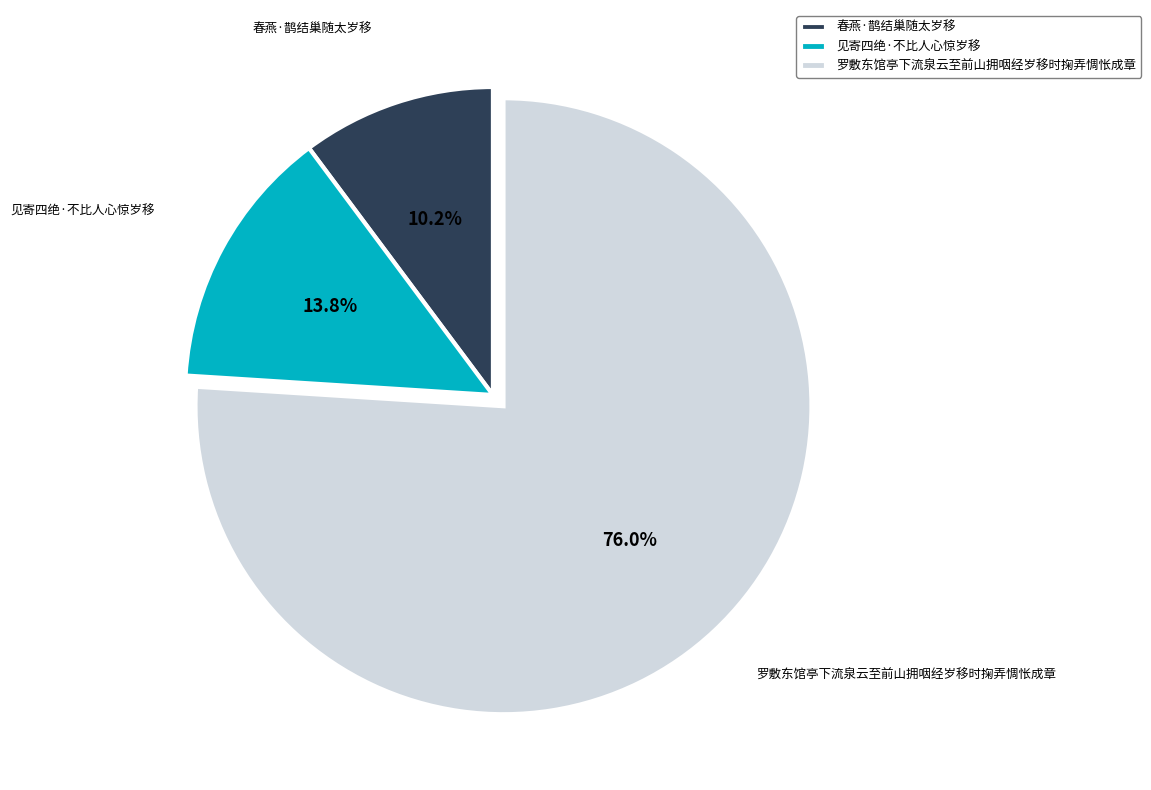

To the nearest percent, what percentage of the pie is 见寄四绝·不比人心惊岁移?

14%